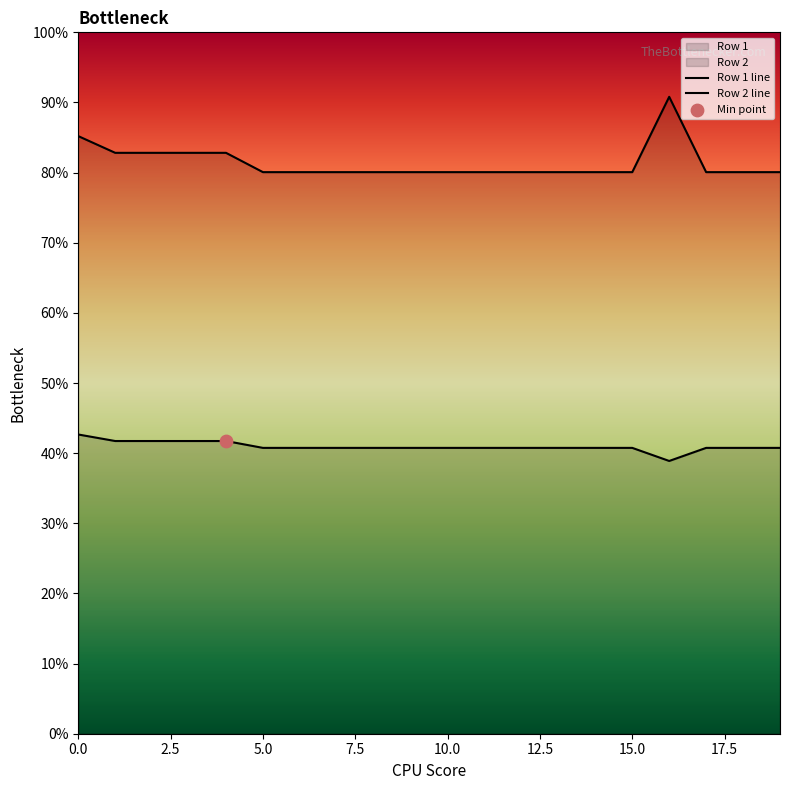

Which series reaches the maximum Y coordinate?

Row 2